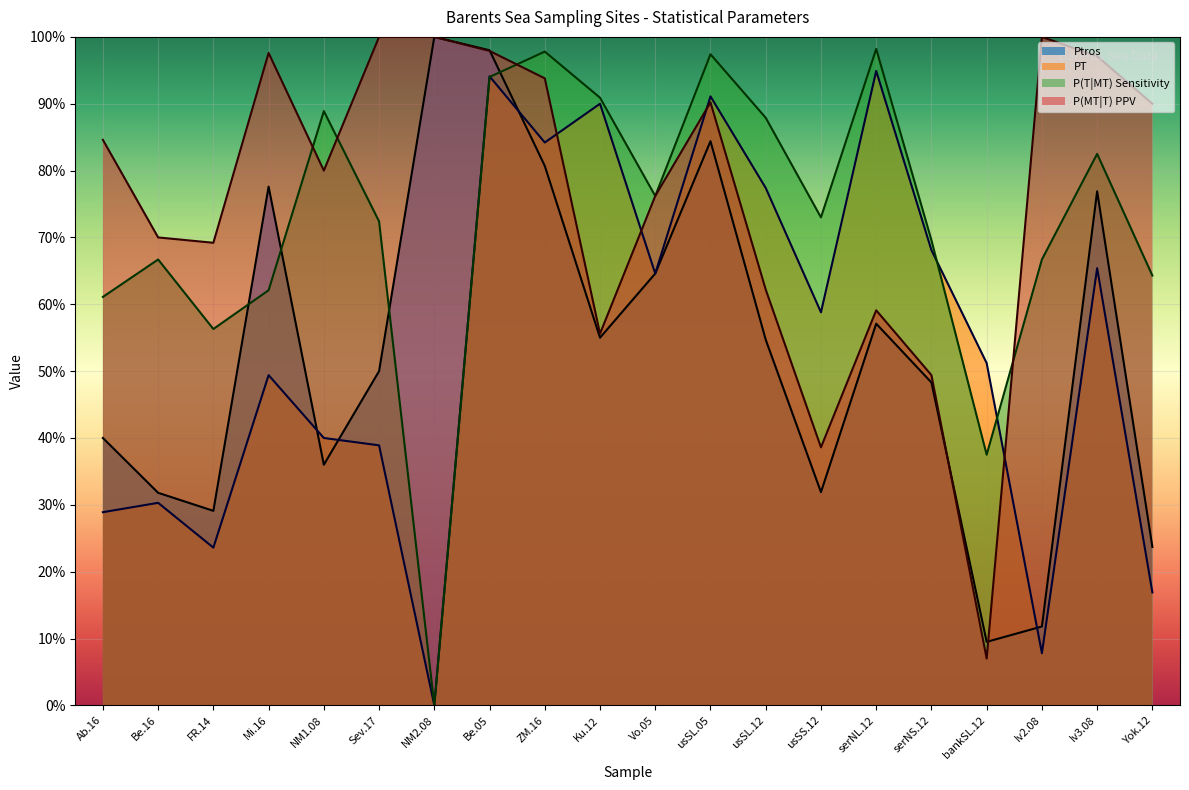

Which series ends up on top after the final intersection of P(MT|T) PPV and PT?

P(MT|T) PPV